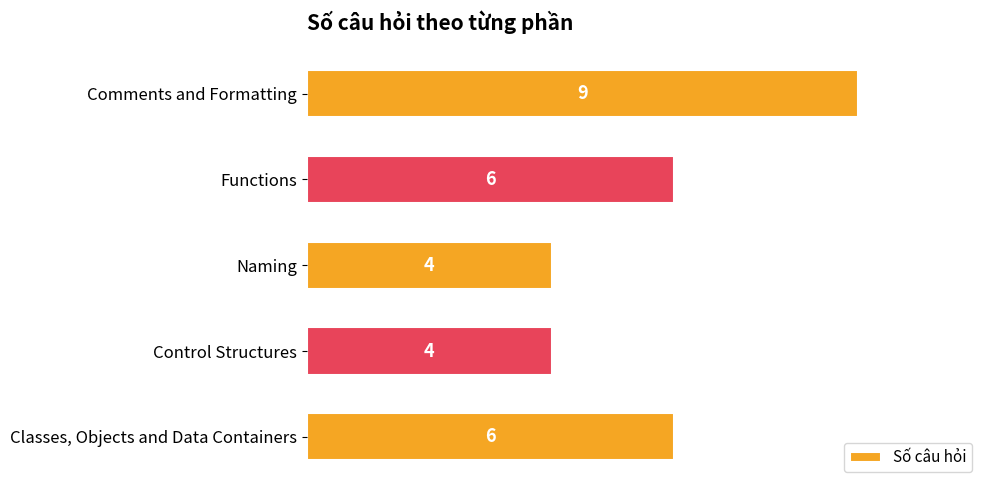

Reading bottom to top, extract all data points from this chart.

Classes, Objects and Data Containers=6	Control Structures=4	Naming=4	Functions=6	Comments and Formatting=9